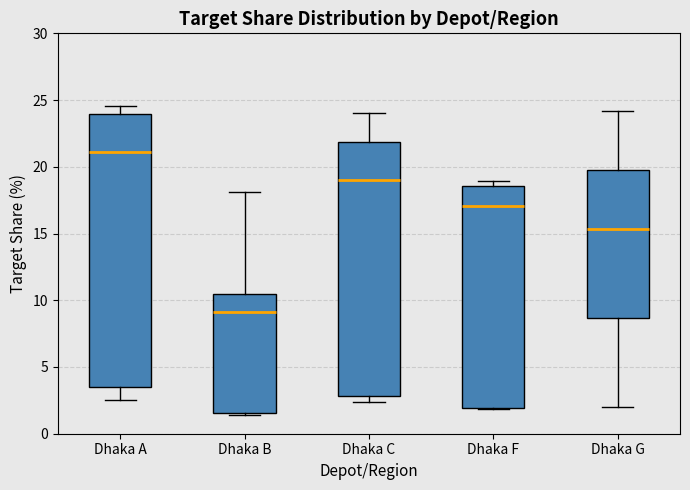

Which box has the lowest median line?

Dhaka B